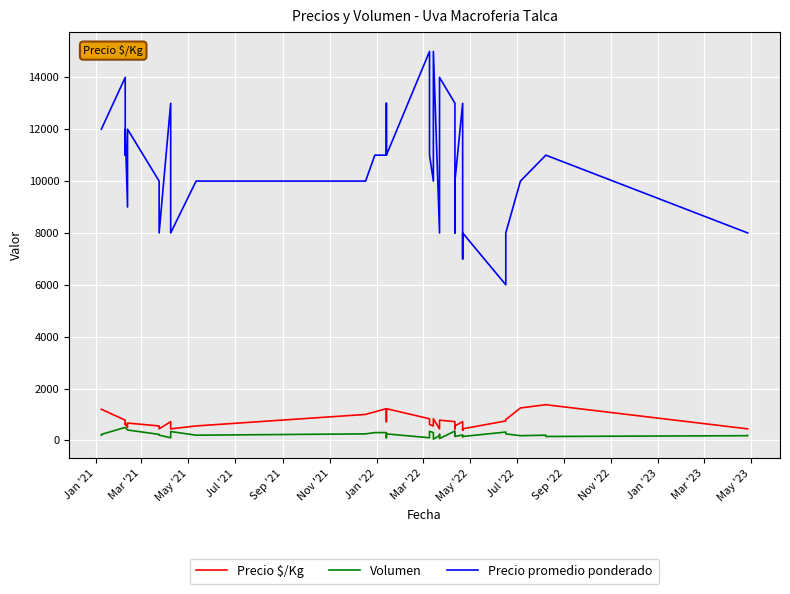

Reading left to right, extract all data points from this chart.

Precio $/Kg: 1200	1200	778	611	667	500	667	556	444	722	444	556	1000	1100	1222	722	1222	833	611	556	556	556	833	444	556	778	722	667	444	556	722	389	444	750	800	1250	1375	1375	444	444
Volumen: 200	230	500	500	500	400	400	230	200	100	340	200	250	300	300	100	250	100	350	300	200	200	50	180	230	70	360	210	250	150	210	140	150	320	250	180	200	150	180	190
Precio promedio ponderado: 12000	12000	14000	11000	12000	9000	12000	10000	8000	13000	8000	10000	10000	11000	11000	13000	11000	15000	11000	10000	10000	10000	15000	8000	10000	14000	13000	12000	8000	10000	13000	7000	8000	6000	8000	10000	11000	11000	8000	8000